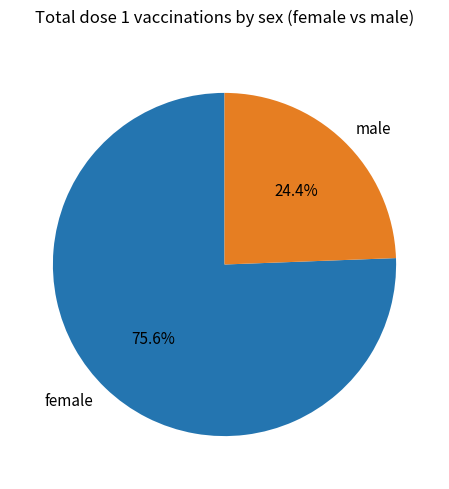

Do female and male together represent more than half of the pie?

Yes